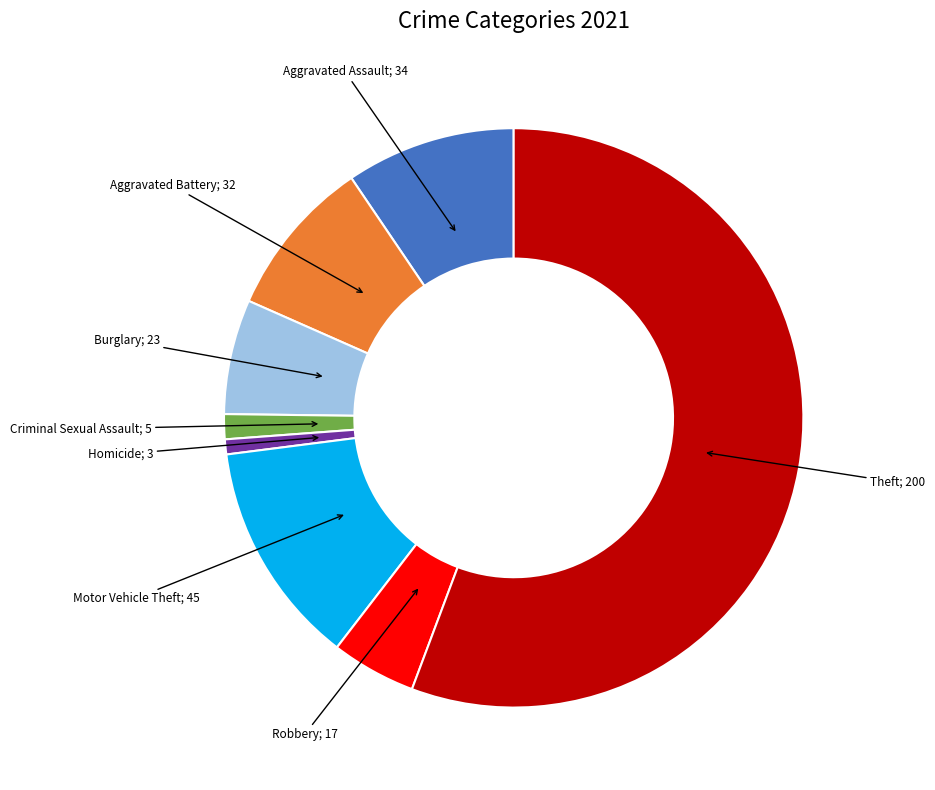

Is there any slice that represents more than half of the pie?

Yes